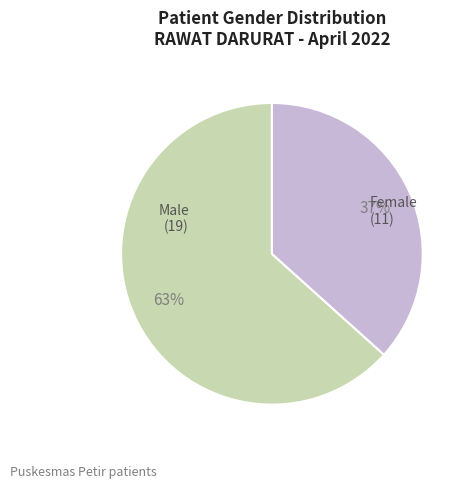

To the nearest percent, what is the average slice percentage?

50%